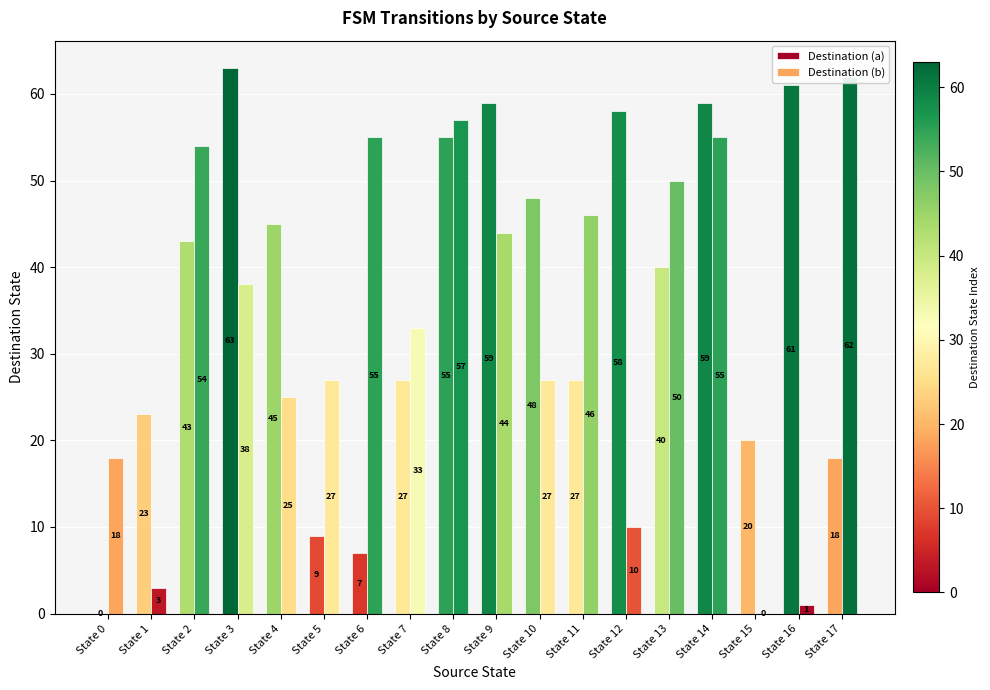

True or false: Destination (a) has a value of 55 at State 8.

True